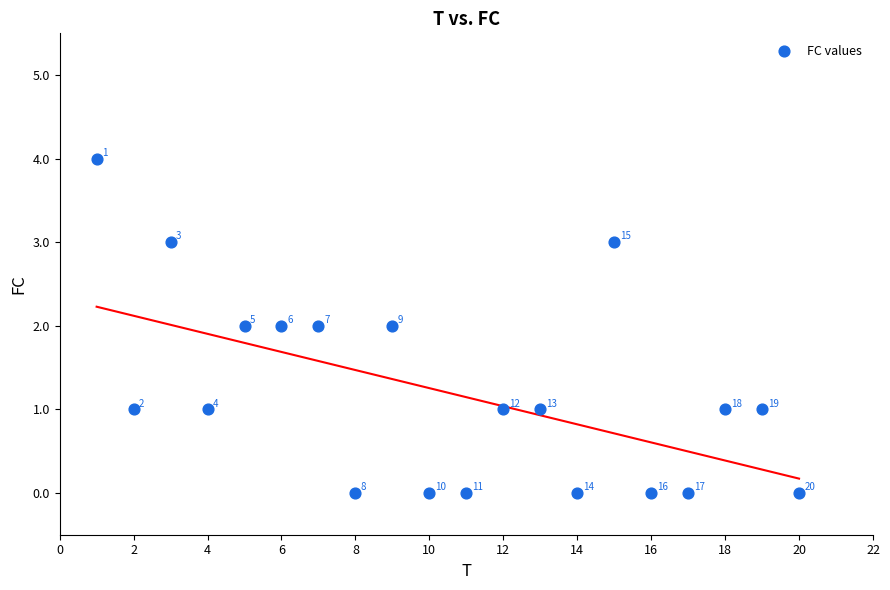

What is the range of X values (max minus min)?

19